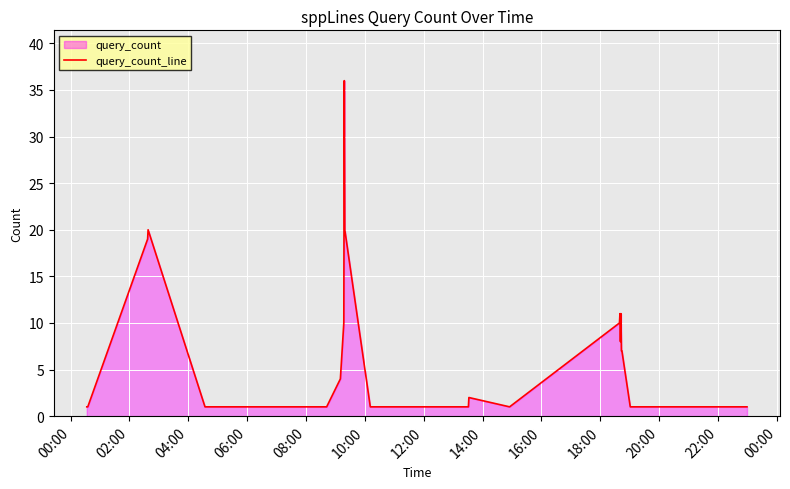

How many interior local peaks (higher than both neighbors) does the data have?

5